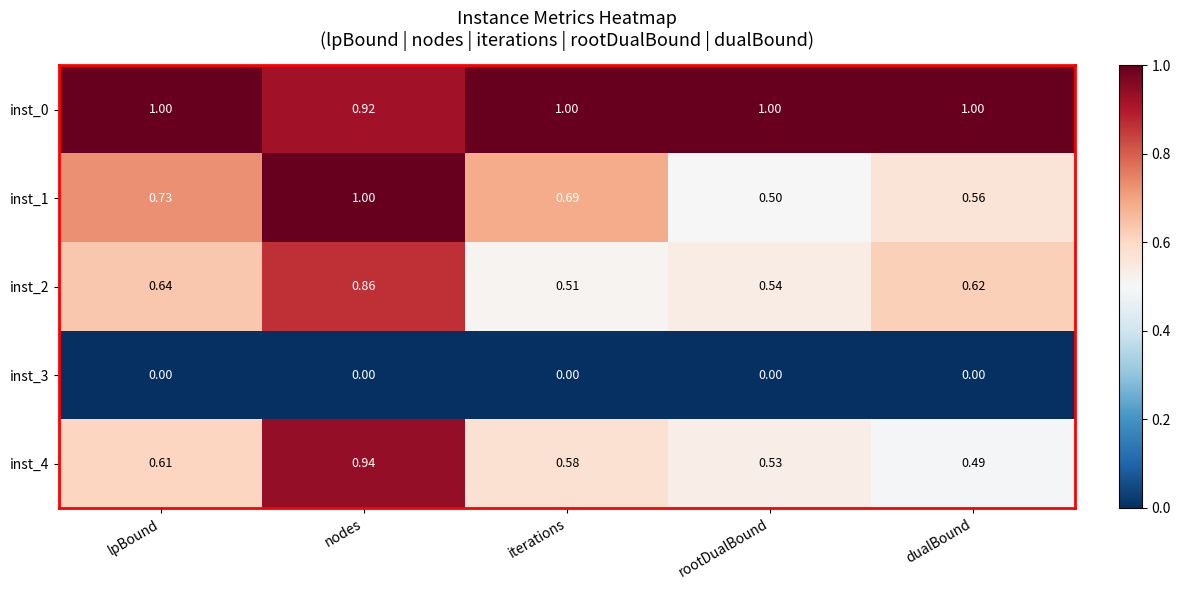

At which label does inst_4 reach its peak?

nodes